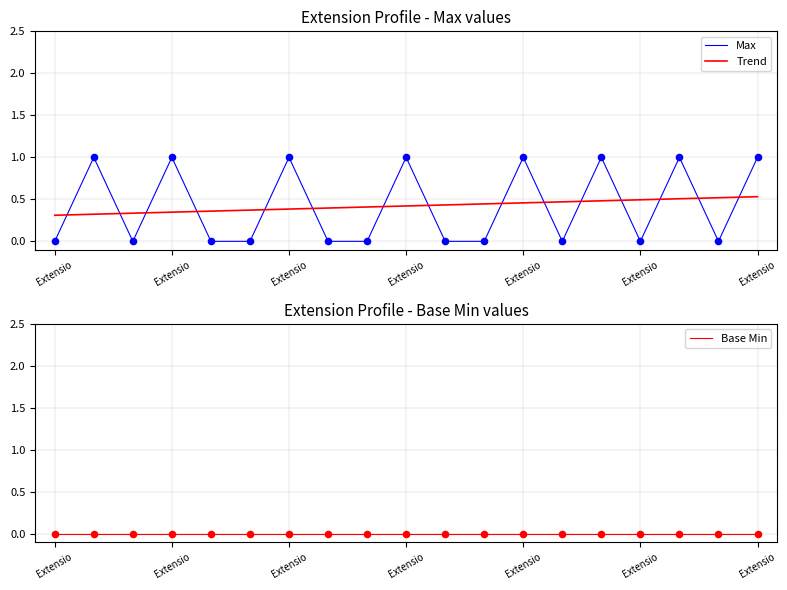

What are all the series names shown in the legend?

Max, Trend, Base Min